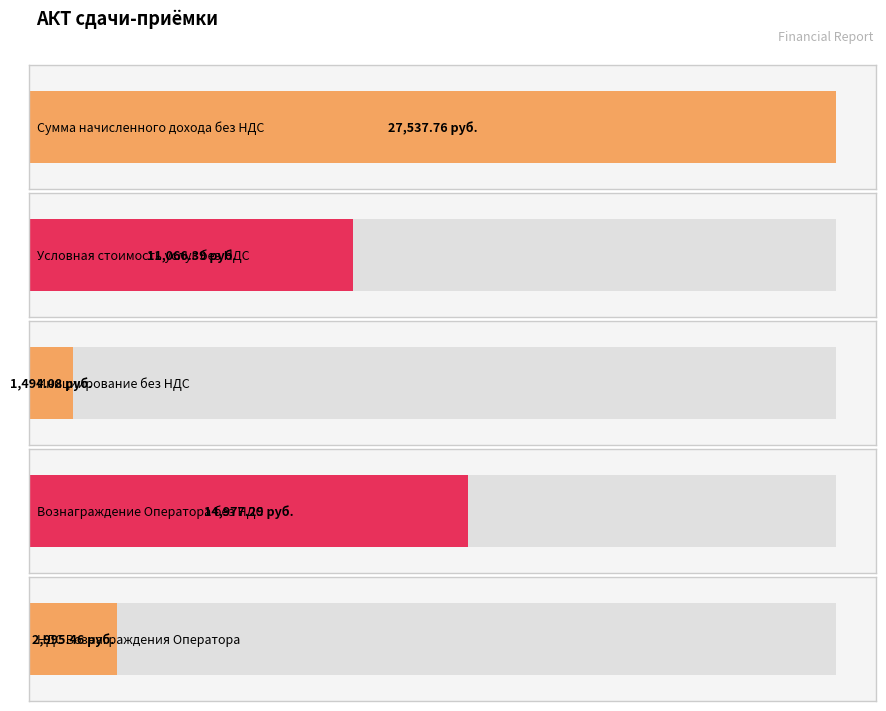

What is the smallest value displayed?

1494.1